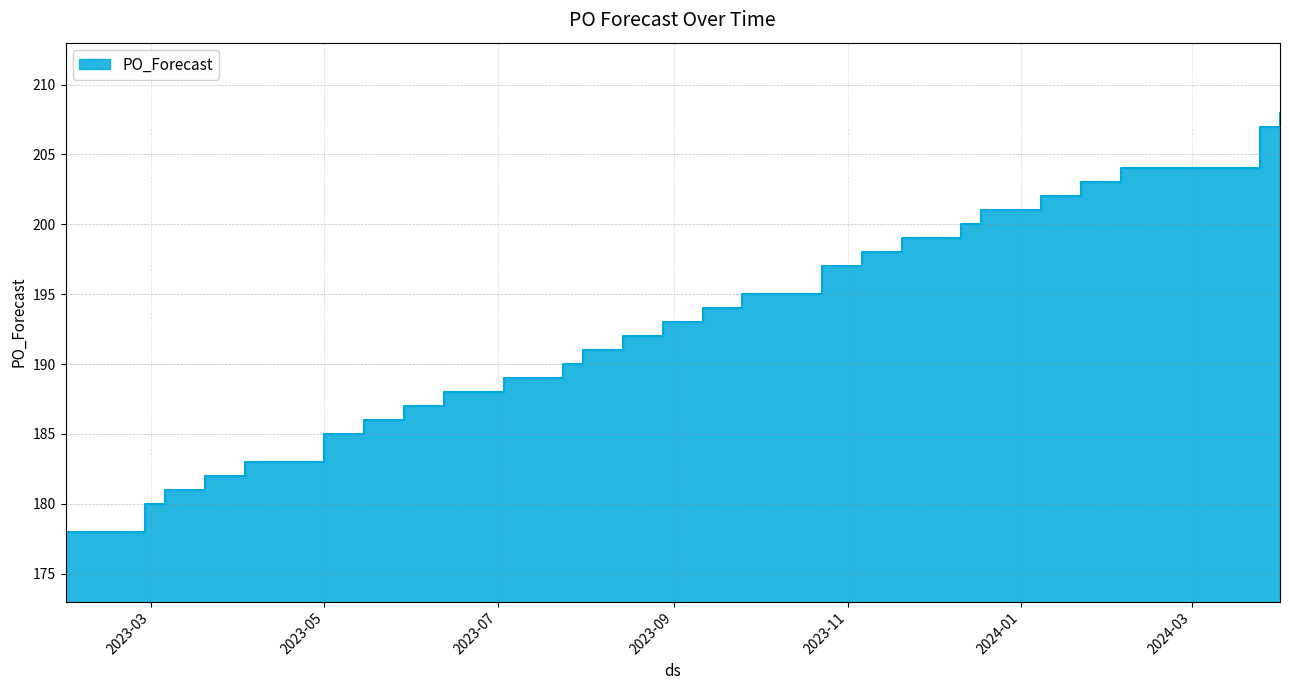

True or false: there are more than 2 points higher than both neighbors.

False